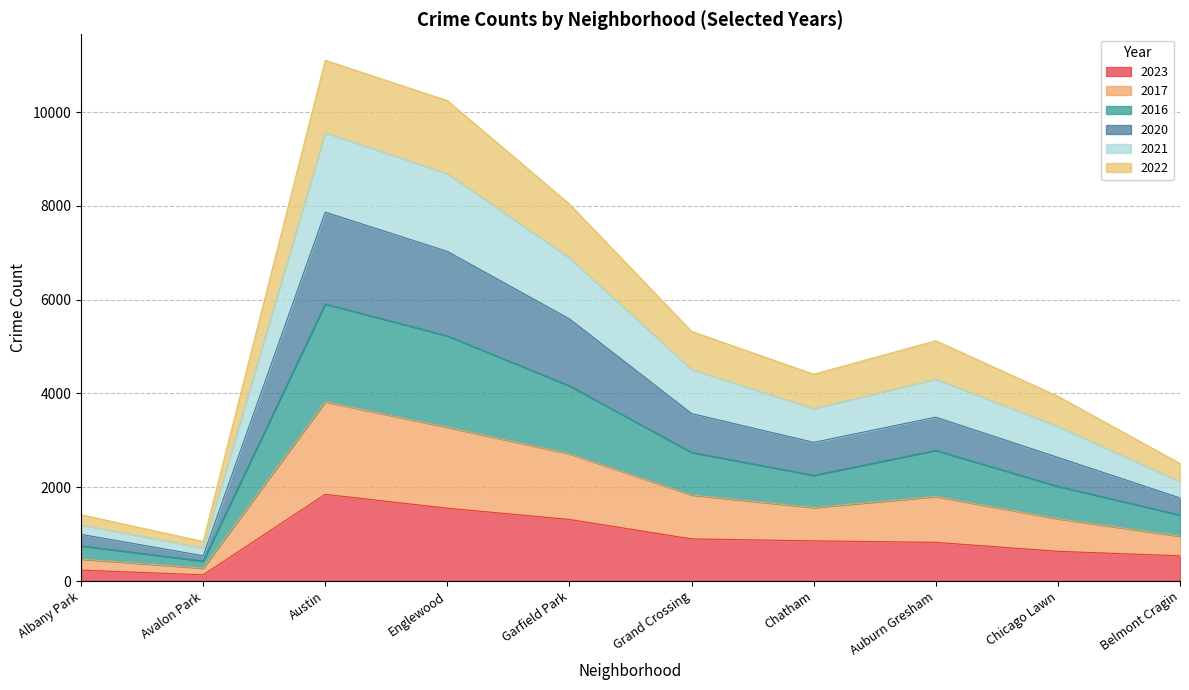

What is the total value across all series at Englewood?

10243